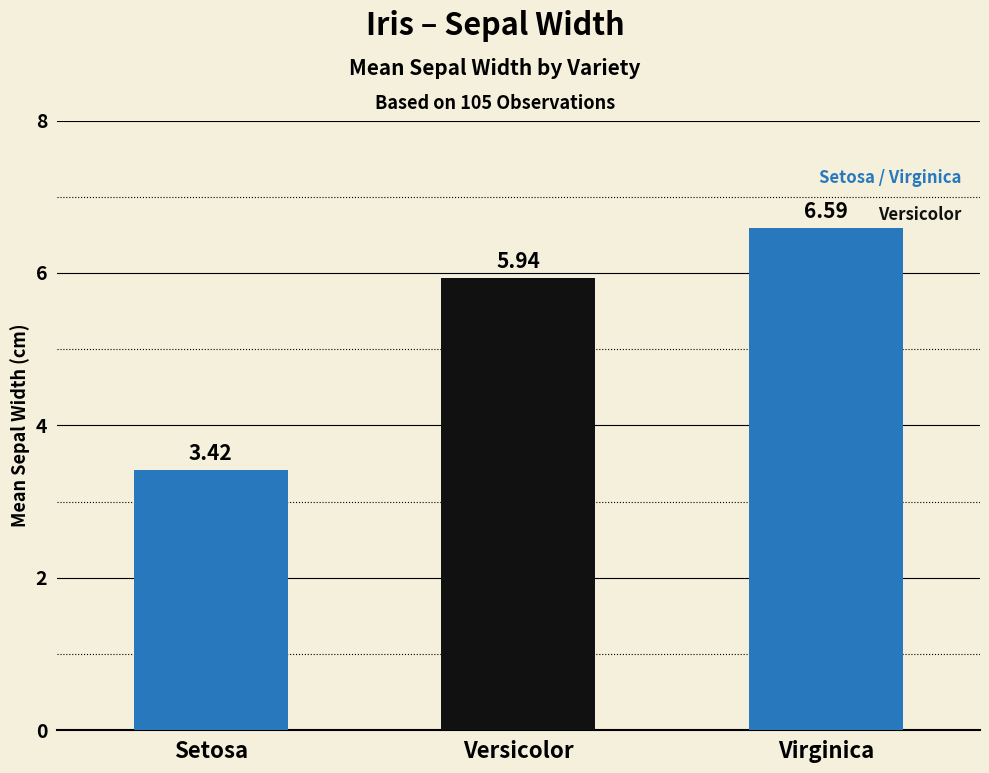

At which label does the data first exceed 5?

Versicolor